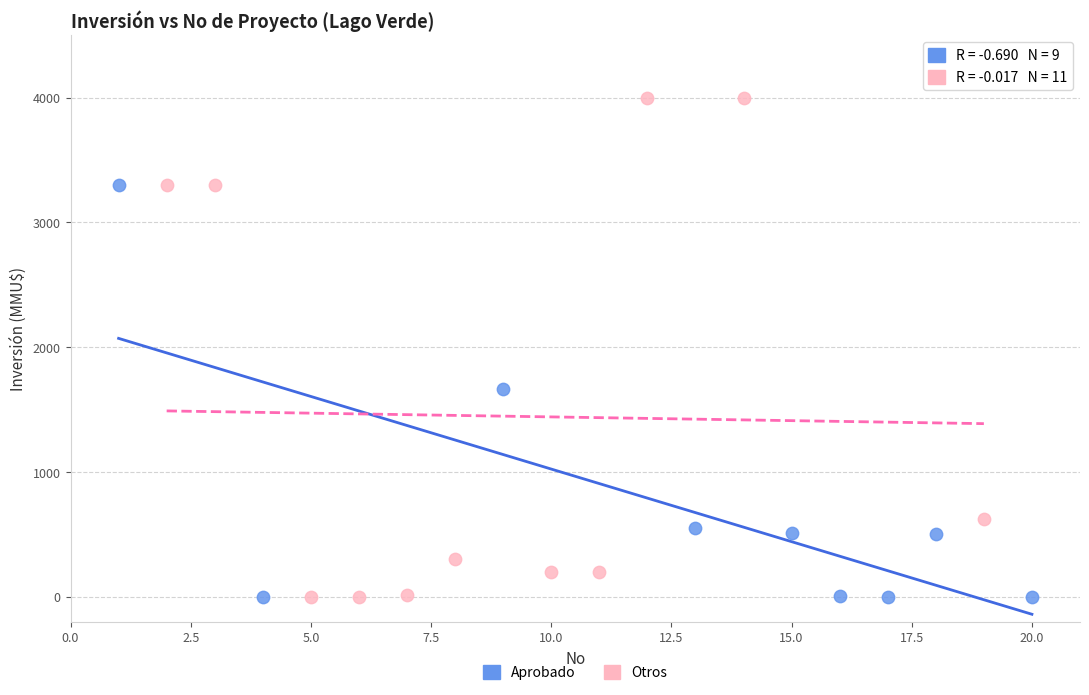

Which series contains the highest Y value?

Otros